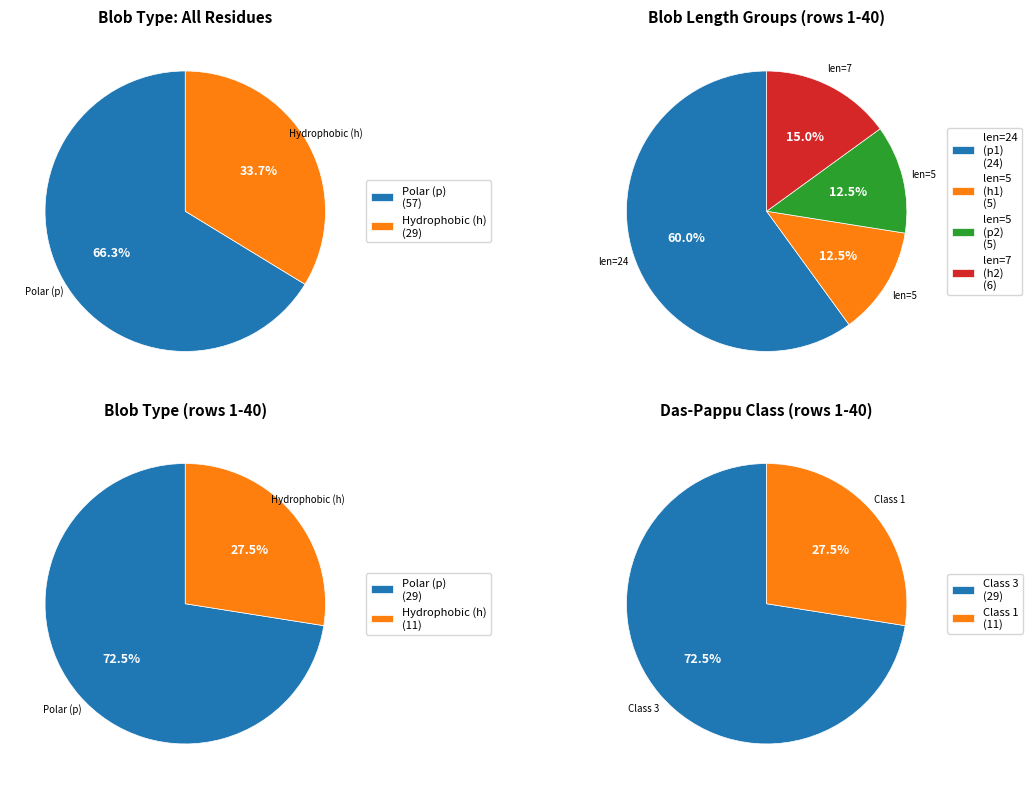

Is the sum of h and p greater than half?

Yes